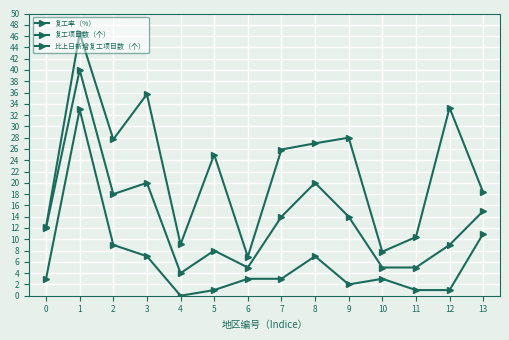

What is the difference between the maximum and minimum values in the 复工项目数（个） series?

36.0